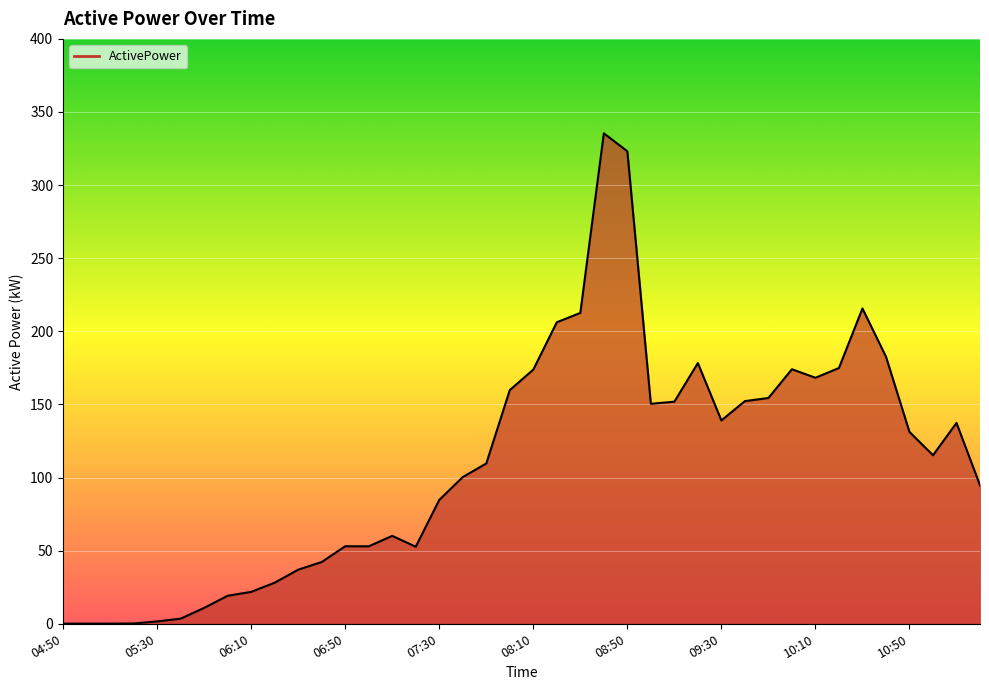

What is the difference between the maximum and minimum values?

335.3